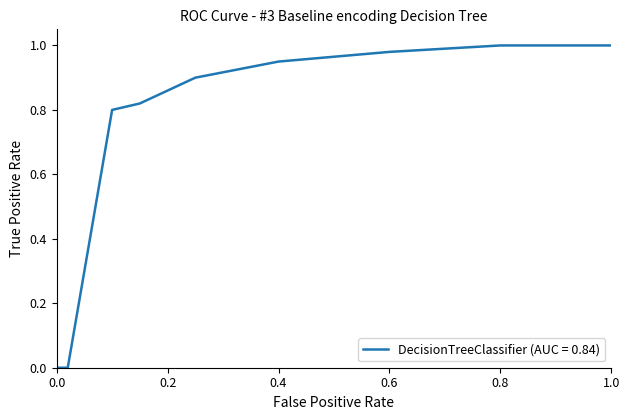

Is this an area chart (filled region under the line)?

No